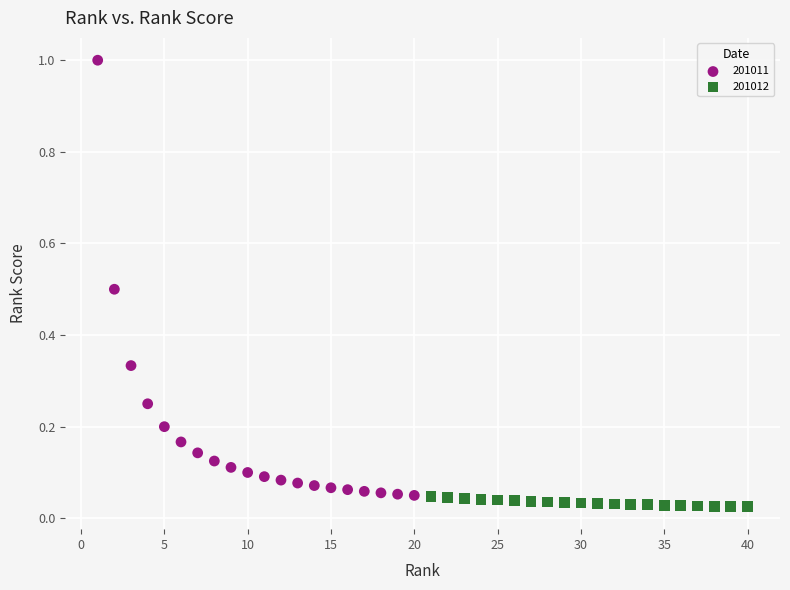

Which series contains the highest Y value?

201011